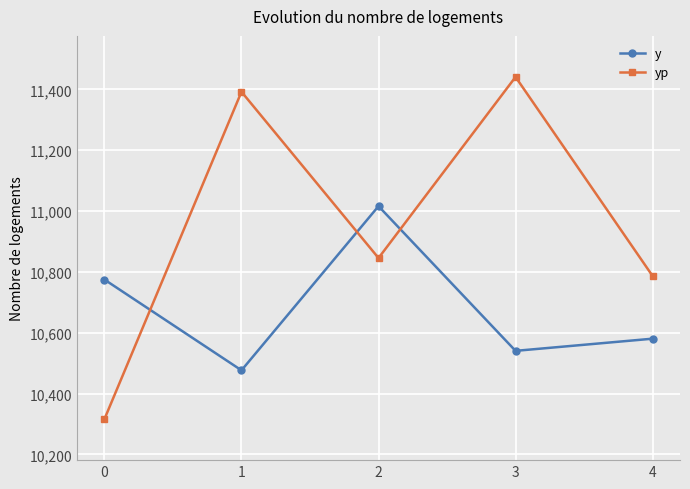

True or false: y has more than 1 interior local peaks.

False